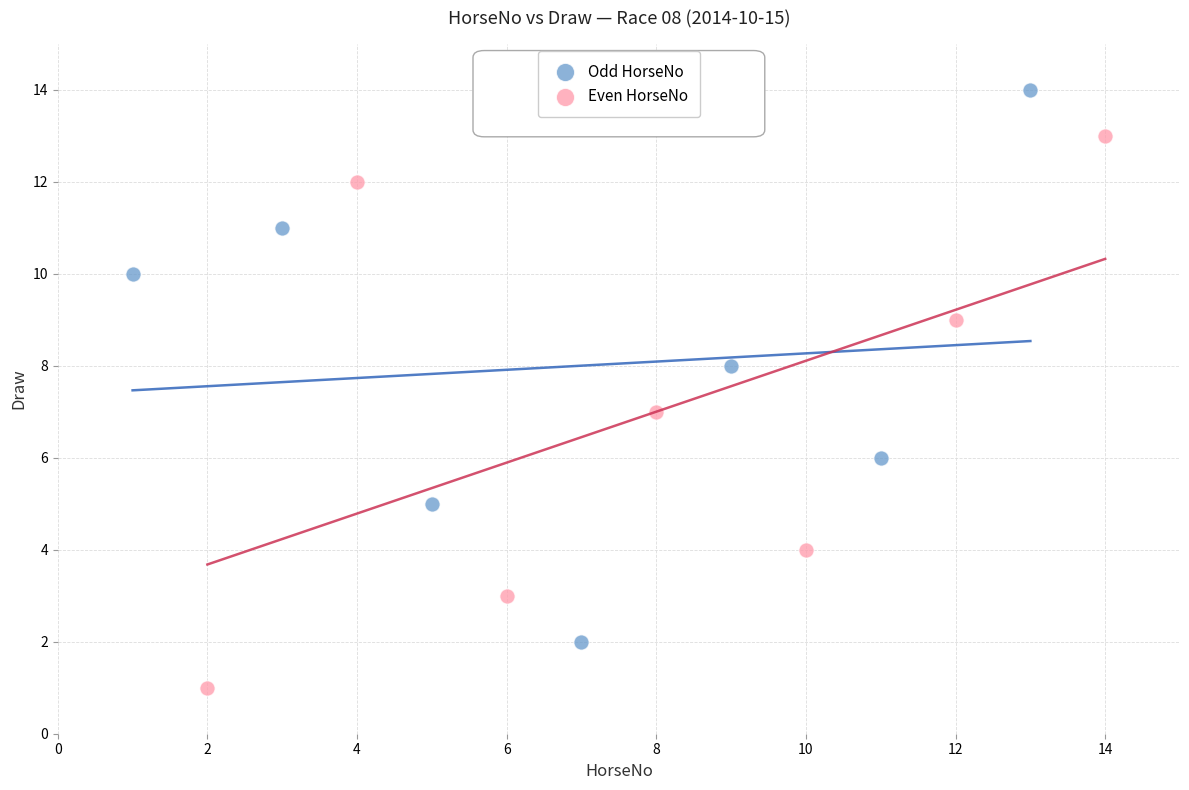

Which series contains the highest Y value?

Odd HorseNo